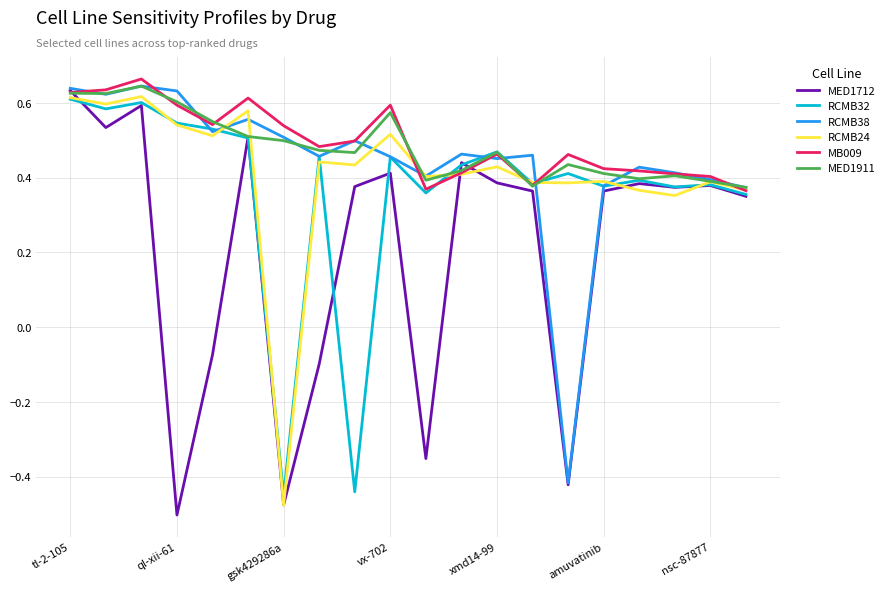

What are all the series names shown in the legend?

MED1712, RCMB32, RCMB38, RCMB24, MB009, MED1911